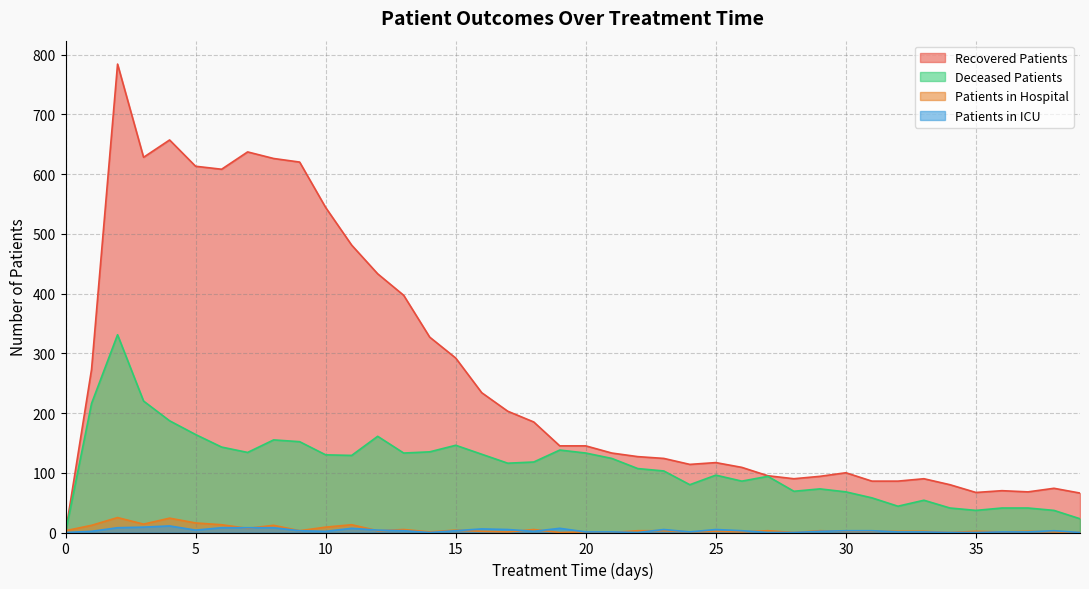

At how many categories does at least one series exceed 16?

39